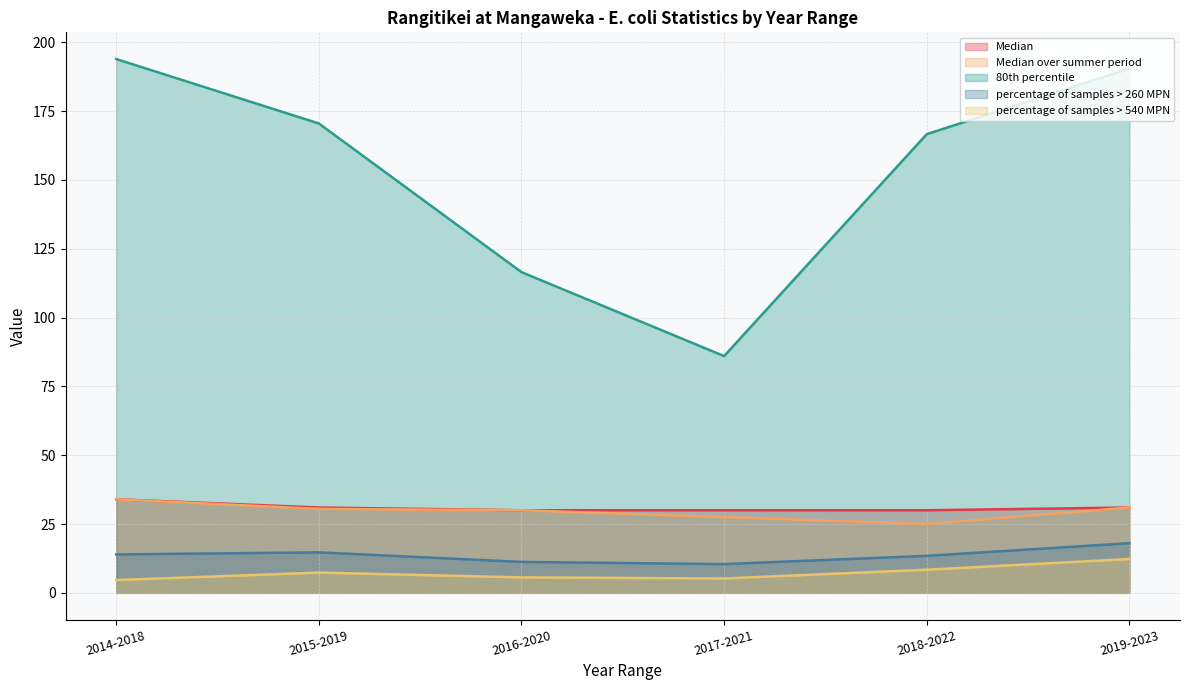

The Median over summer period series shows 34.0 at 2014-2018. True or false?

True